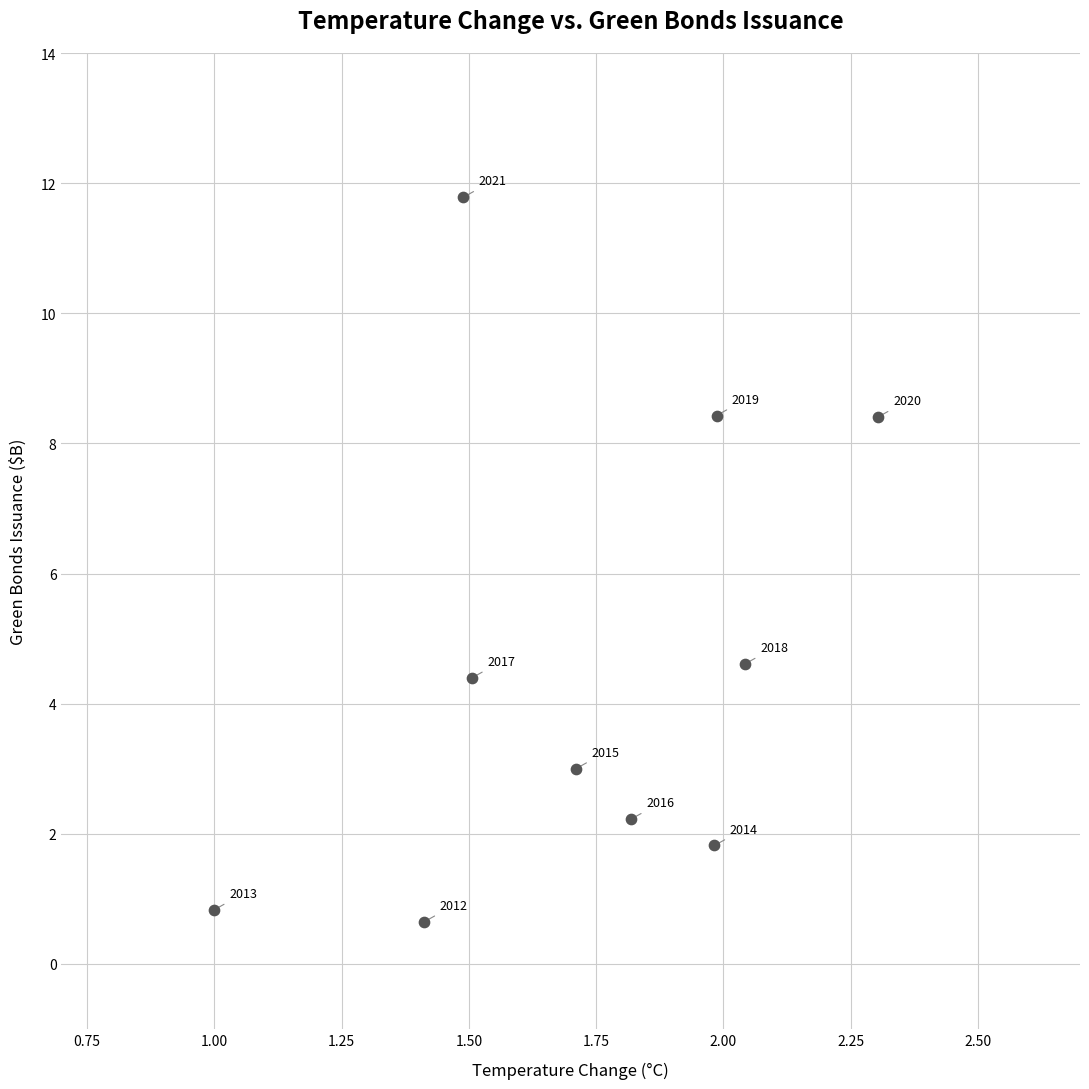

What Y value in the scatter plot is closest to 6?

4.6